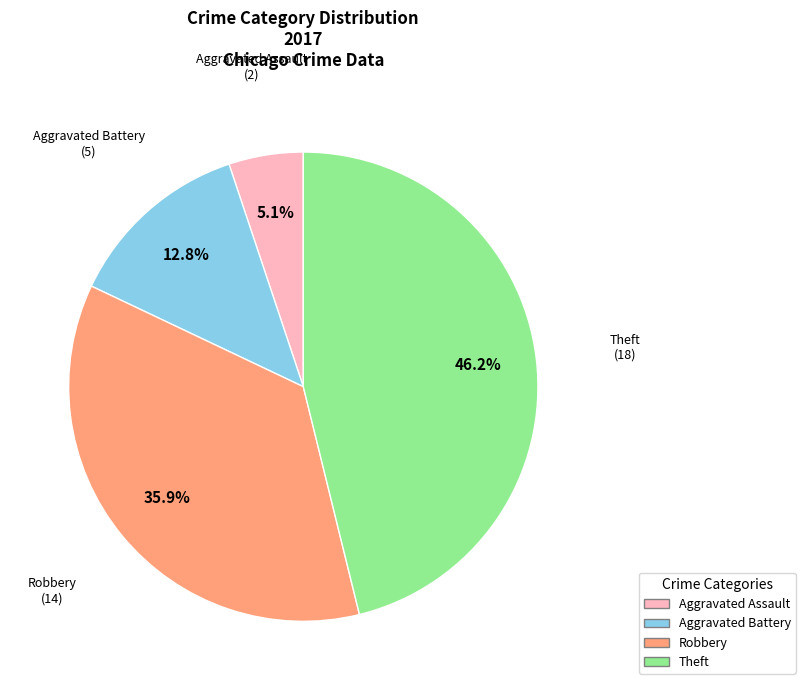

How many slices are in this pie chart?

4